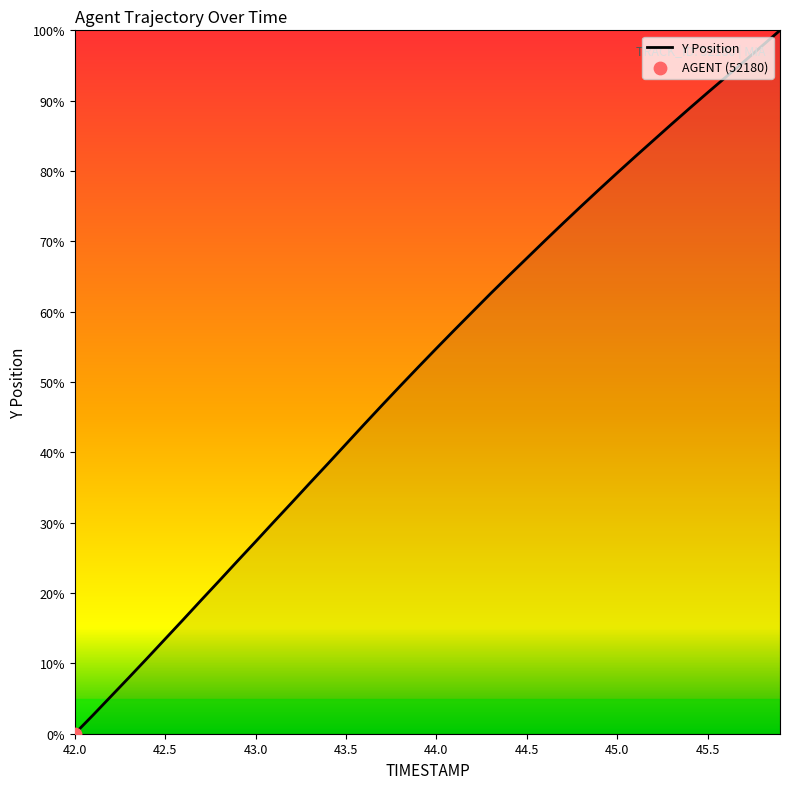

What is the maximum value shown in the chart?

100.0